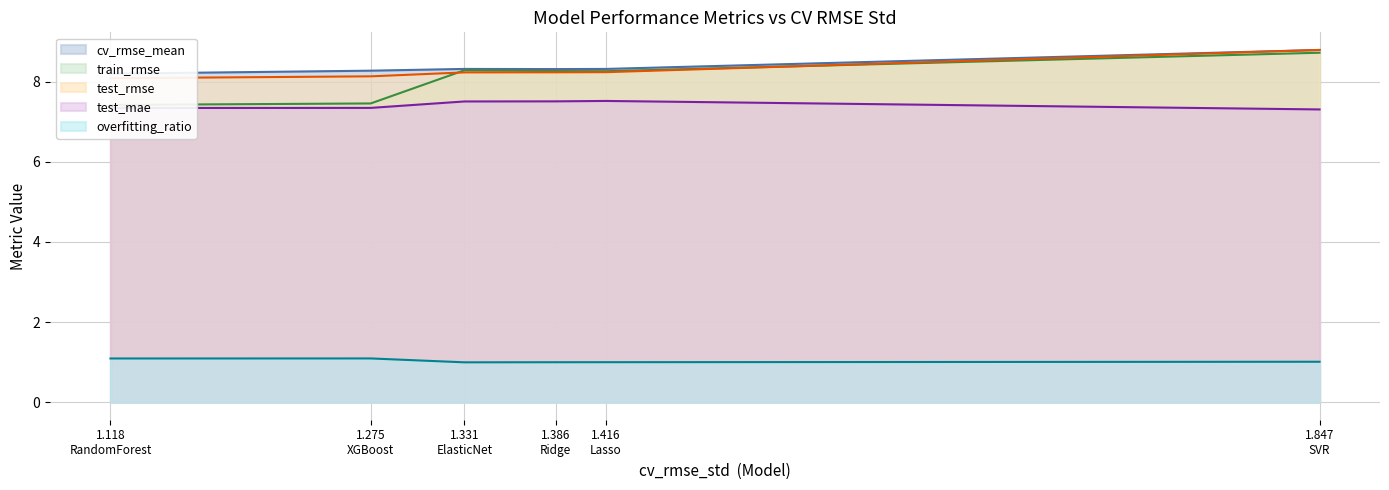

Which series has the largest total across all categories?

cv_rmse_mean